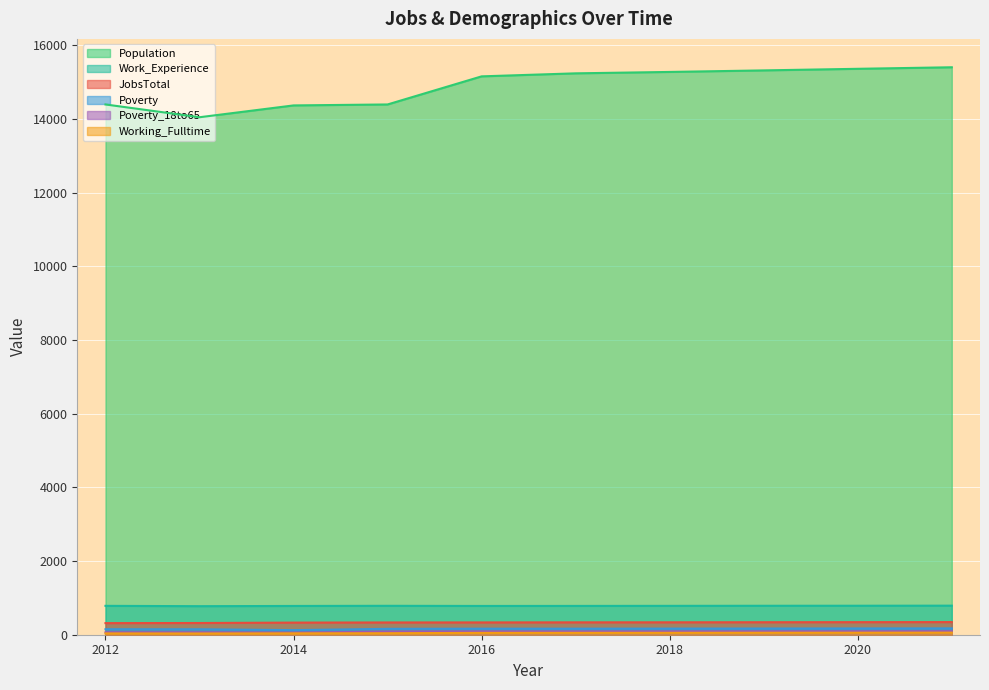

How many values in the Working_Fulltime series are below 51?

5